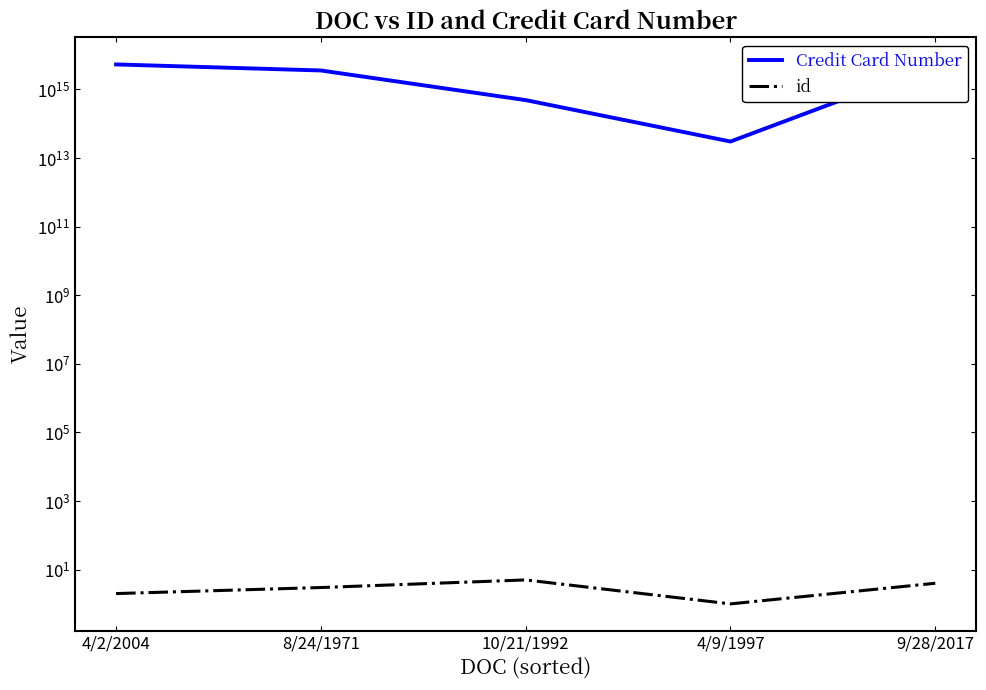

Where is the first local minimum for id?

4/9/1997